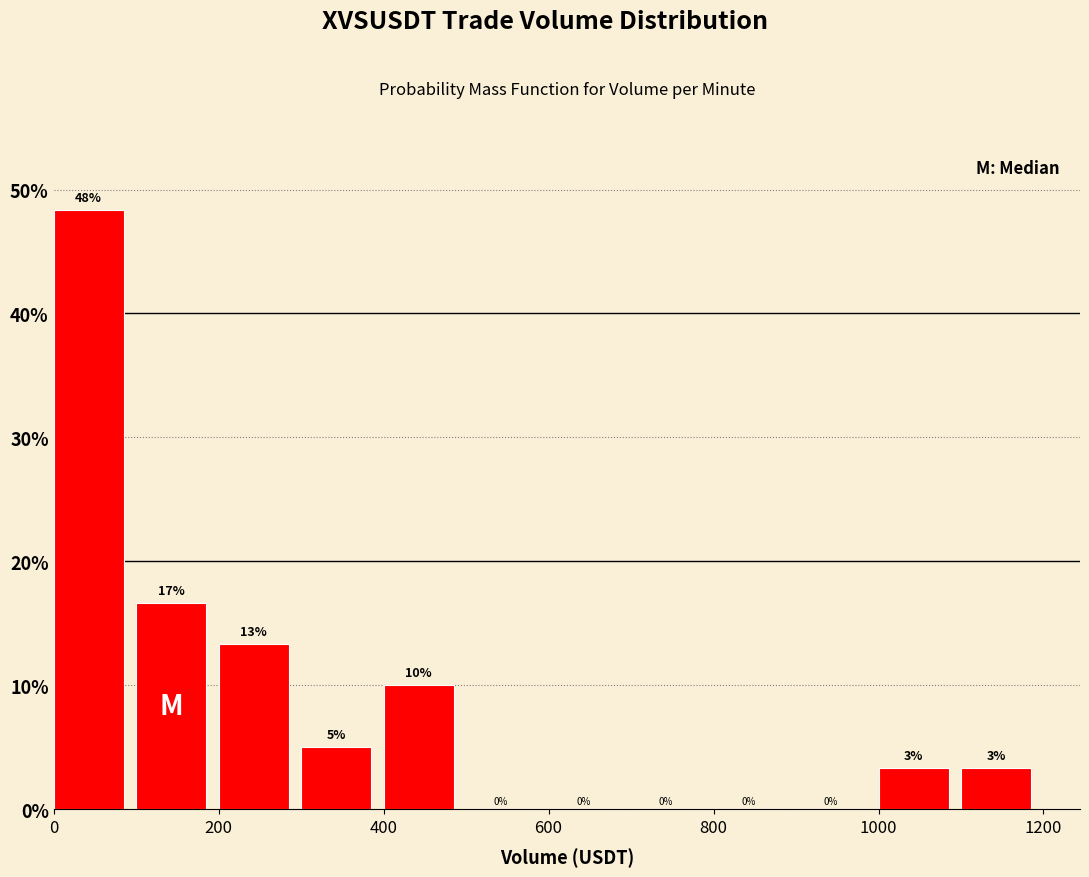

Over which range of the x-axis is the bar tallest?

0 to 100